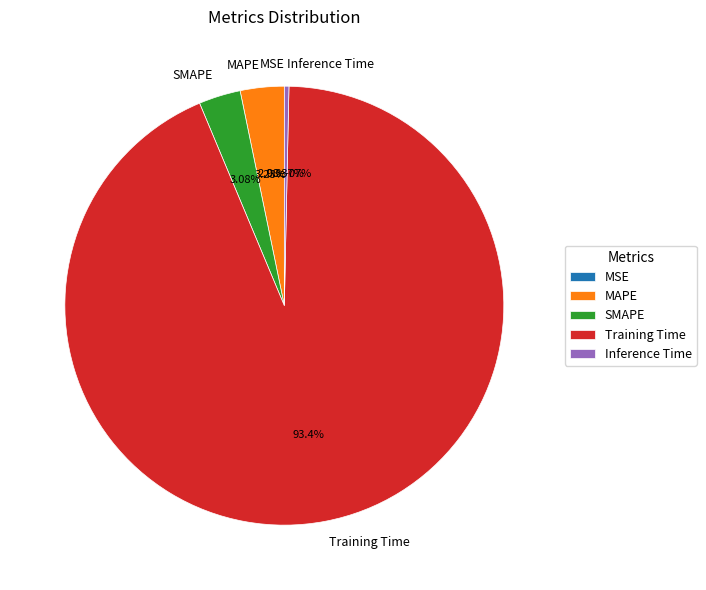

Rank the categories by value from highest to lowest.

Training Time, MAPE, SMAPE, Inference Time, MSE